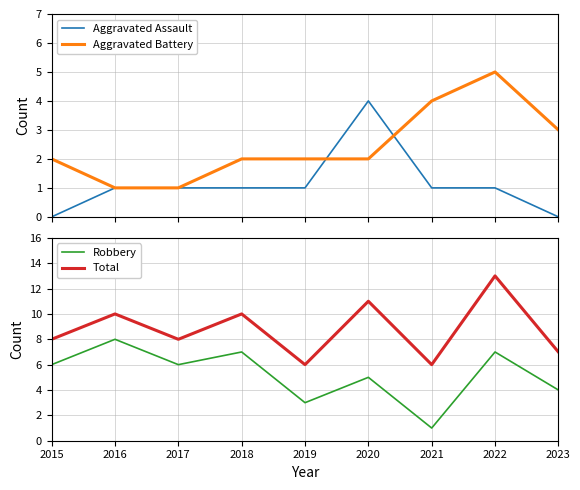

Reading left to right, extract all data points from this chart.

Aggravated Assault: 0	1	1	1	1	4	1	1	0
Aggravated Battery: 2	1	1	2	2	2	4	5	3
Robbery: 6	8	6	7	3	5	1	7	4
Total: 8	10	8	10	6	11	6	13	7